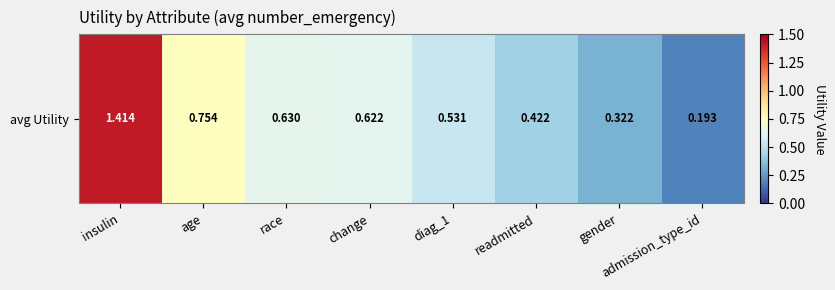

Rank the categories by value from highest to lowest.

insulin, age, race, change, diag_1, readmitted, gender, admission_type_id